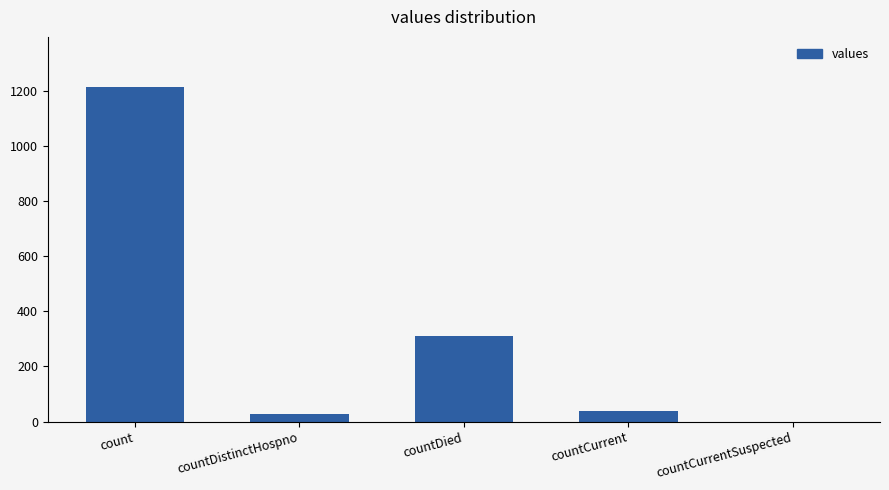

What is the change in value from count to countDied?

-903